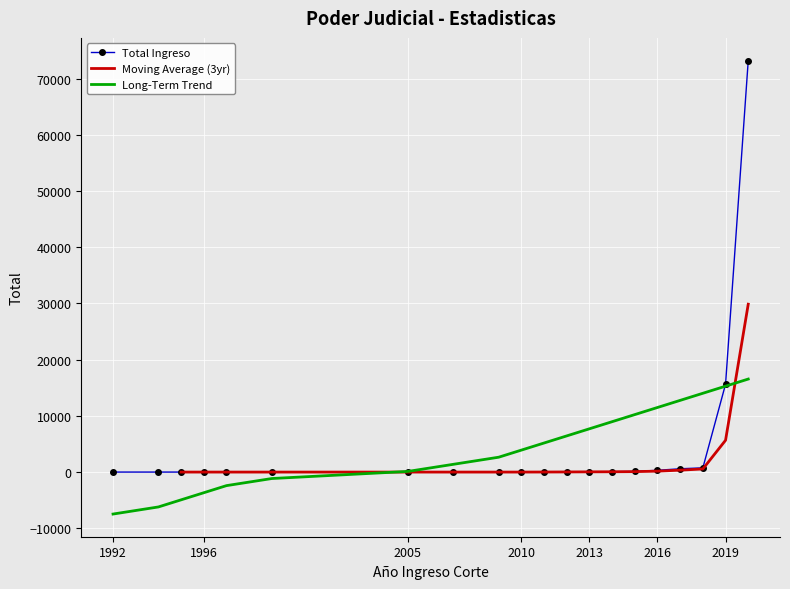

Reading right to left, what are all the values shown in this chart?

2020=73231	2019=15640	2018=753	2017=590	2016=317	2015=115	2014=69	2013=59	2012=42	2011=25	2010=3	2009=2	2007=1	2005=1	1999=1	1997=2	1996=1	1995=1	1994=1	1992=2